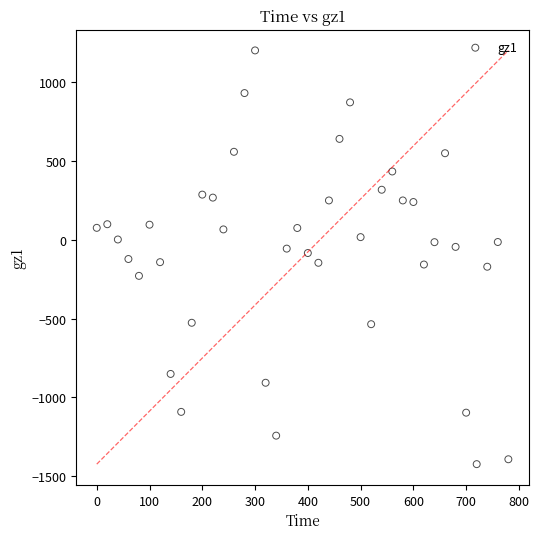

What is the range of X values (max minus min)?

780